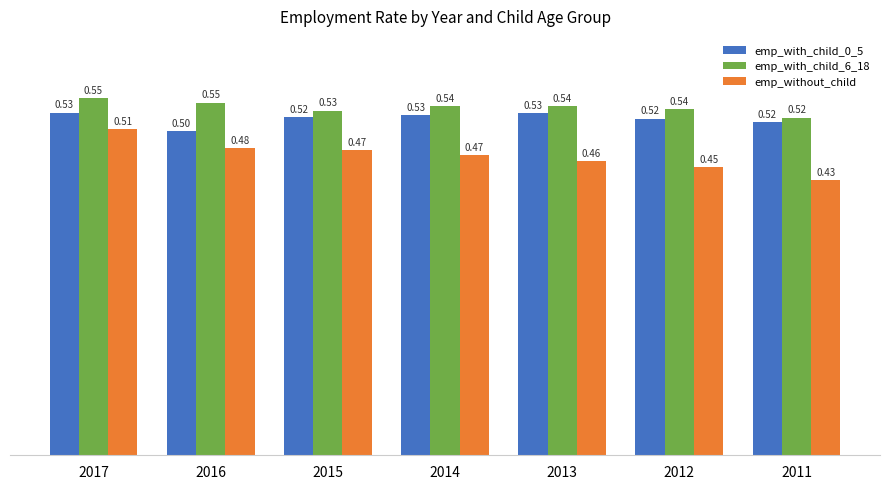

The value of emp_with_child_6_18 at 2015 is 0.3. True or false?

False